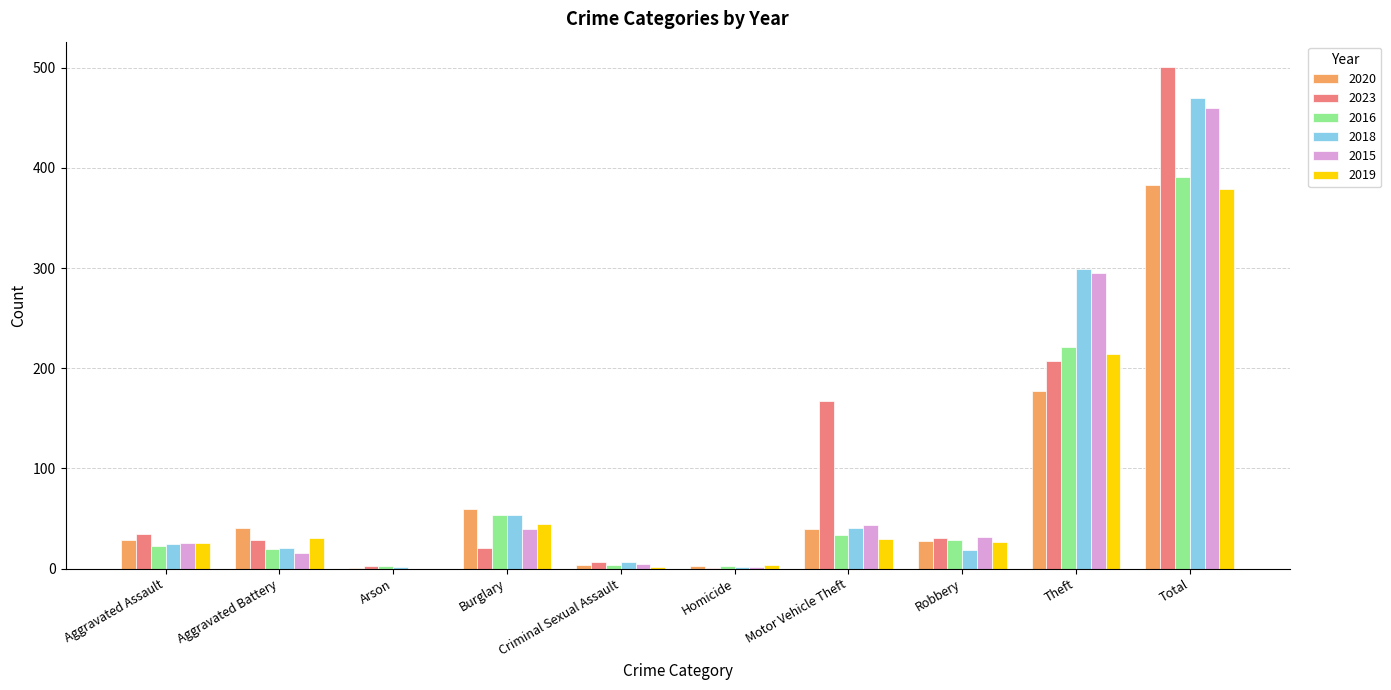

What is the approximate value of 2018 at Robbery?

19